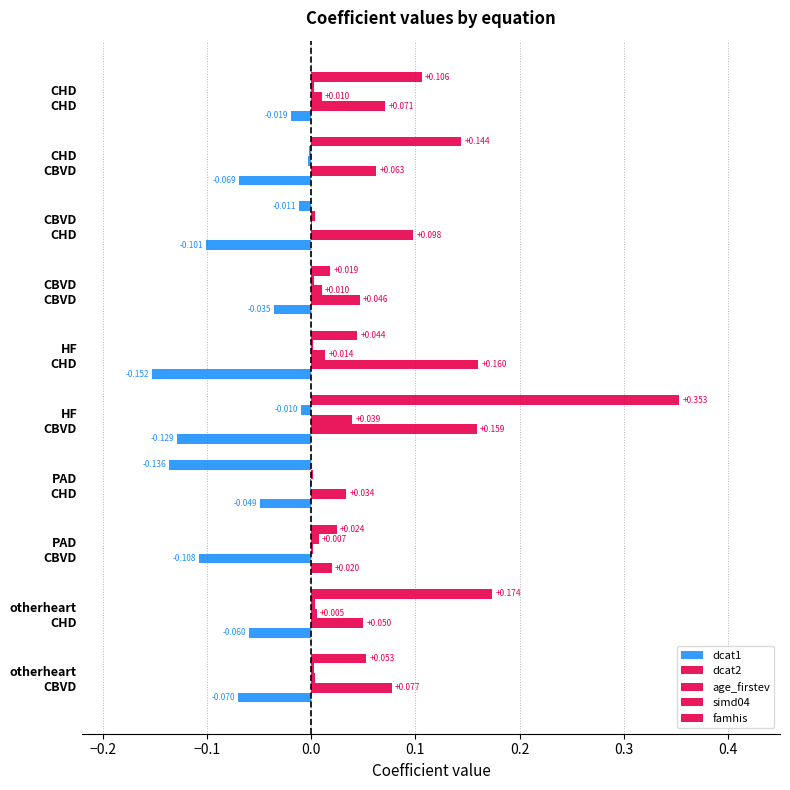

Count the number of categories in the chart.

10